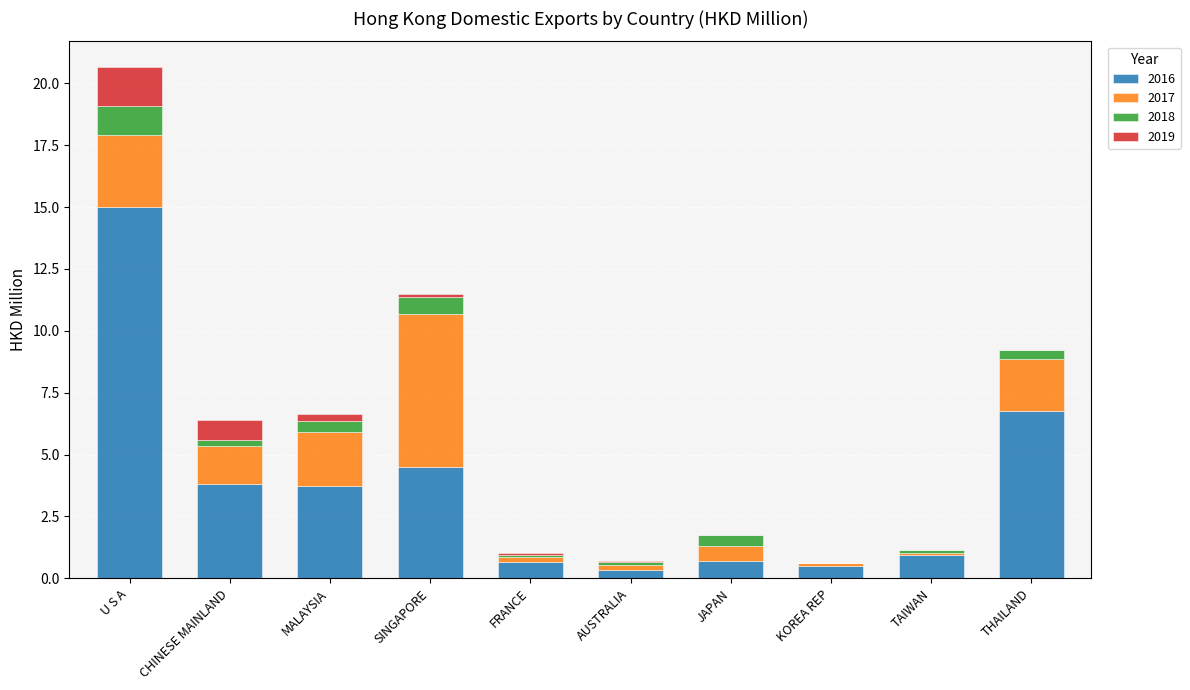

At which label does 2016 reach its peak?

U S A